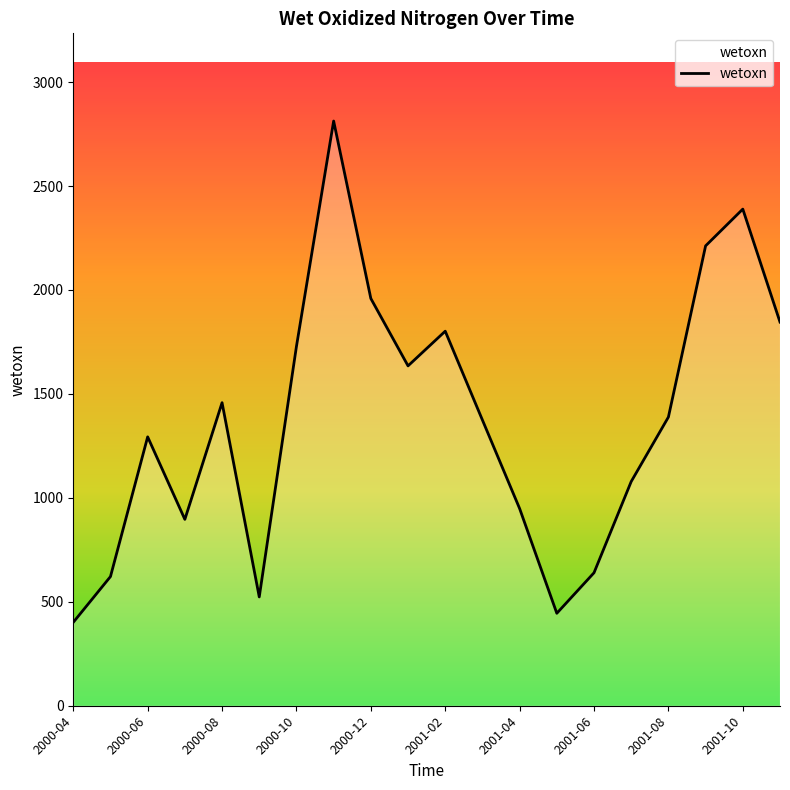

What is the difference between the maximum and minimum values?

2411.6